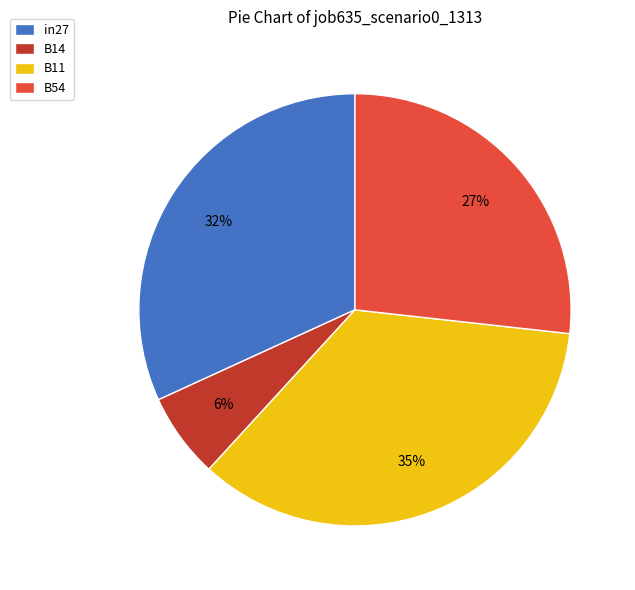

Combined, do B14 and in27 account for over 50%?

No